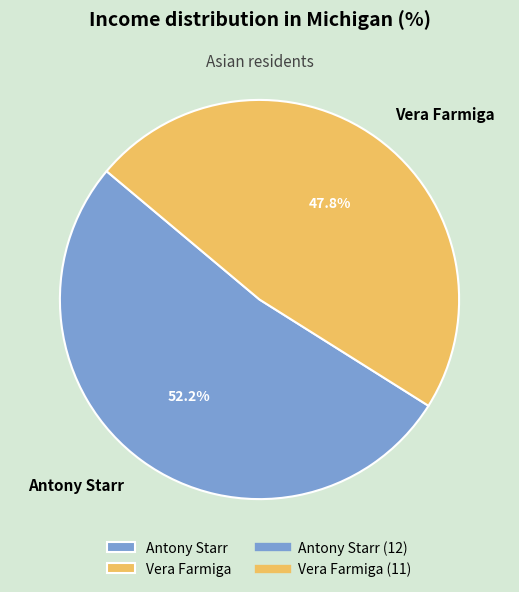

Which slice is the largest?

Antony Starr